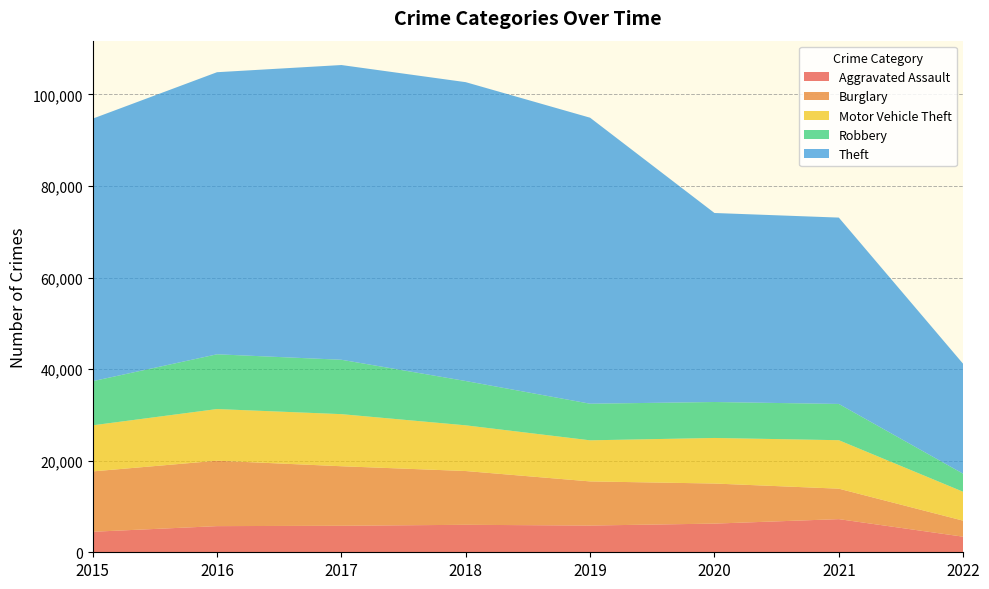

Reading left to right, transcribe all the data shown in this chart.

Aggravated Assault: 4480	5712	5793	6001	5840	6263	7241	3403
Burglary: 13184	14289	13001	11746	9639	8754	6652	3497
Motor Vehicle Theft: 10068	11286	11380	9983	8978	9953	10589	6313
Robbery: 9638	11960	11880	9679	7994	7855	7919	3939
Theft: 57347	61618	64380	65281	62476	41288	40708	24002